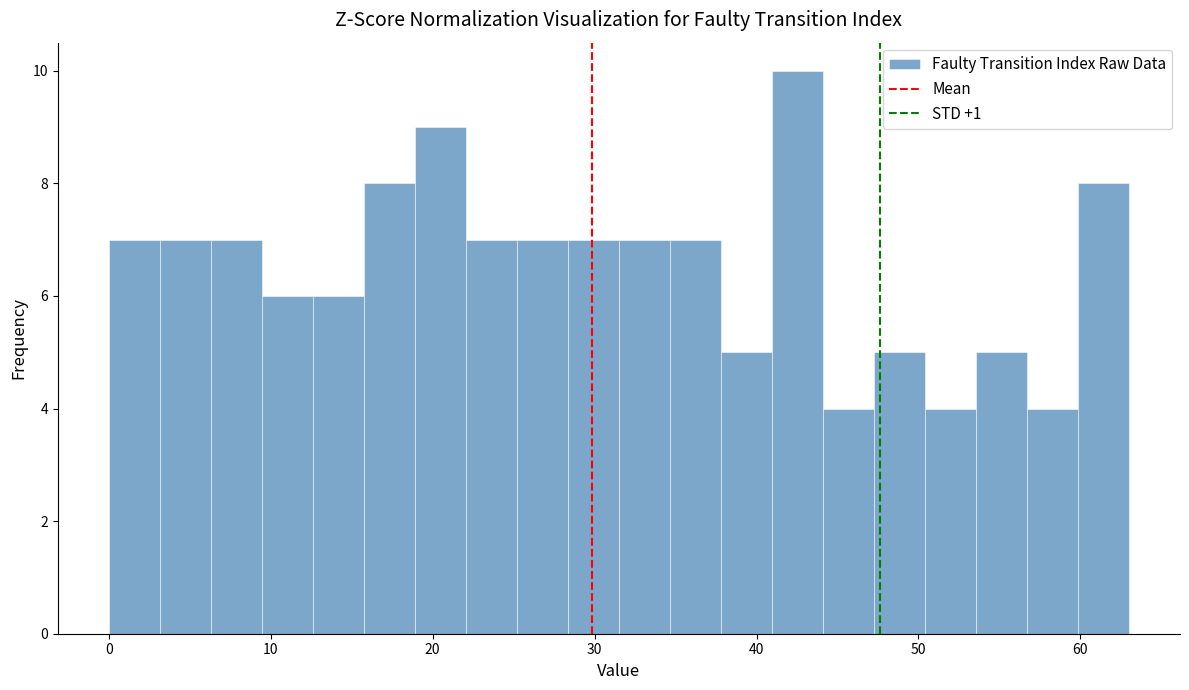

Read against the x-axis, roughly where is the centre of the tallest bar?

43